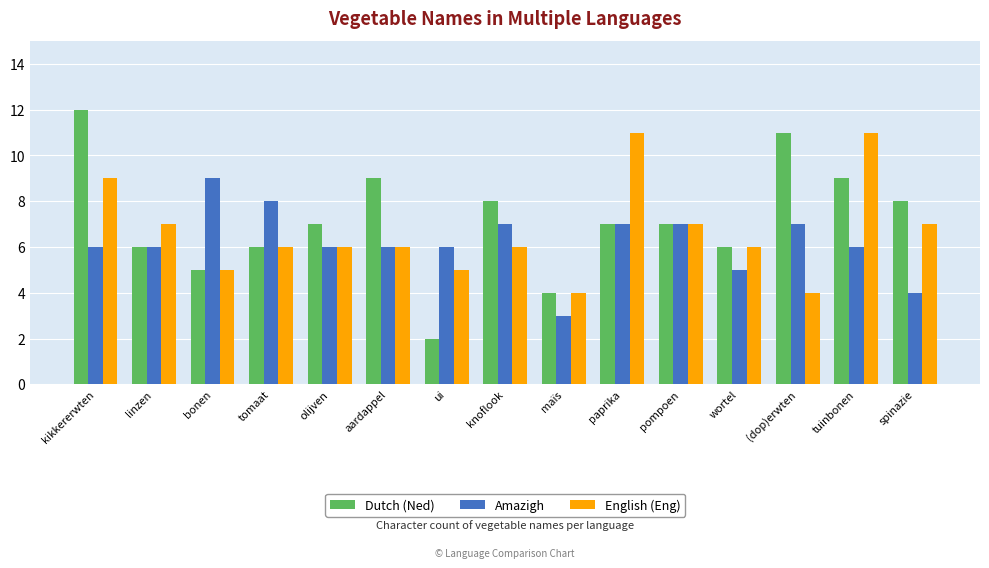

What is the sum of the English (Eng) values at maïs and wortel?

10